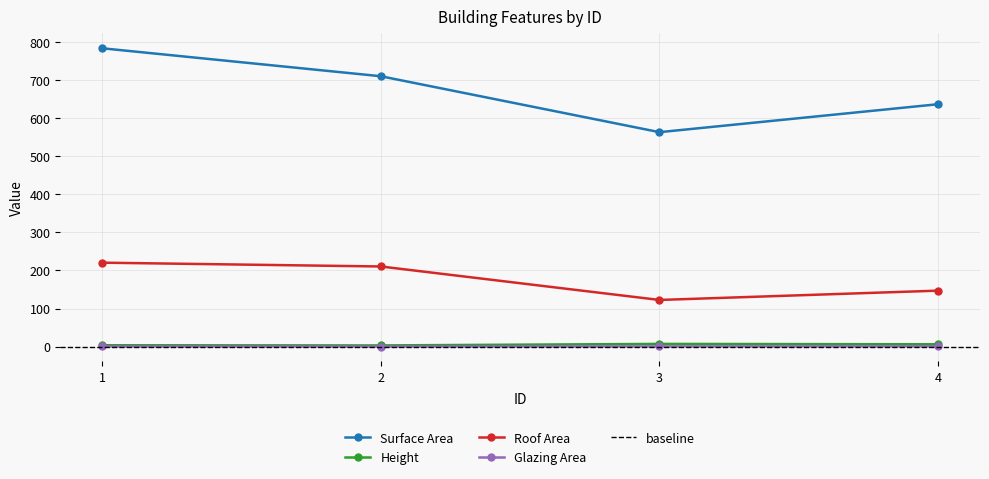

Which series has the largest total across all categories?

Surface Area